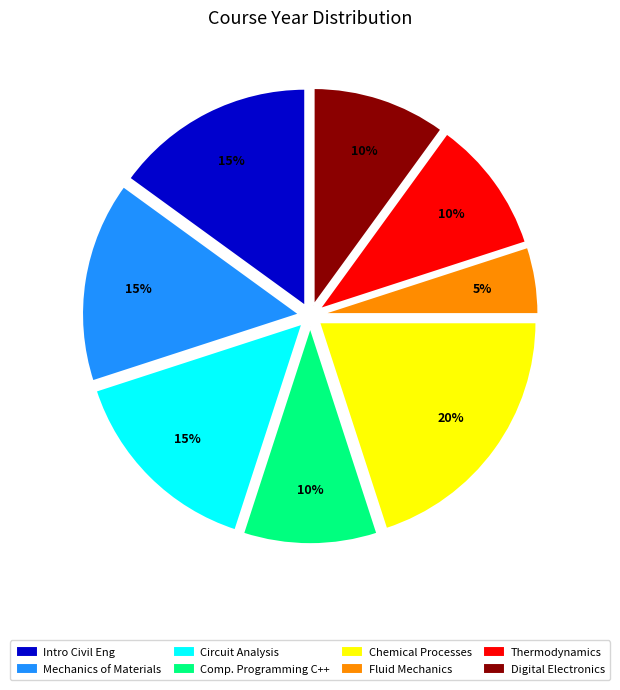

To the nearest percent, what portion does Chemical Processes represent?

20%